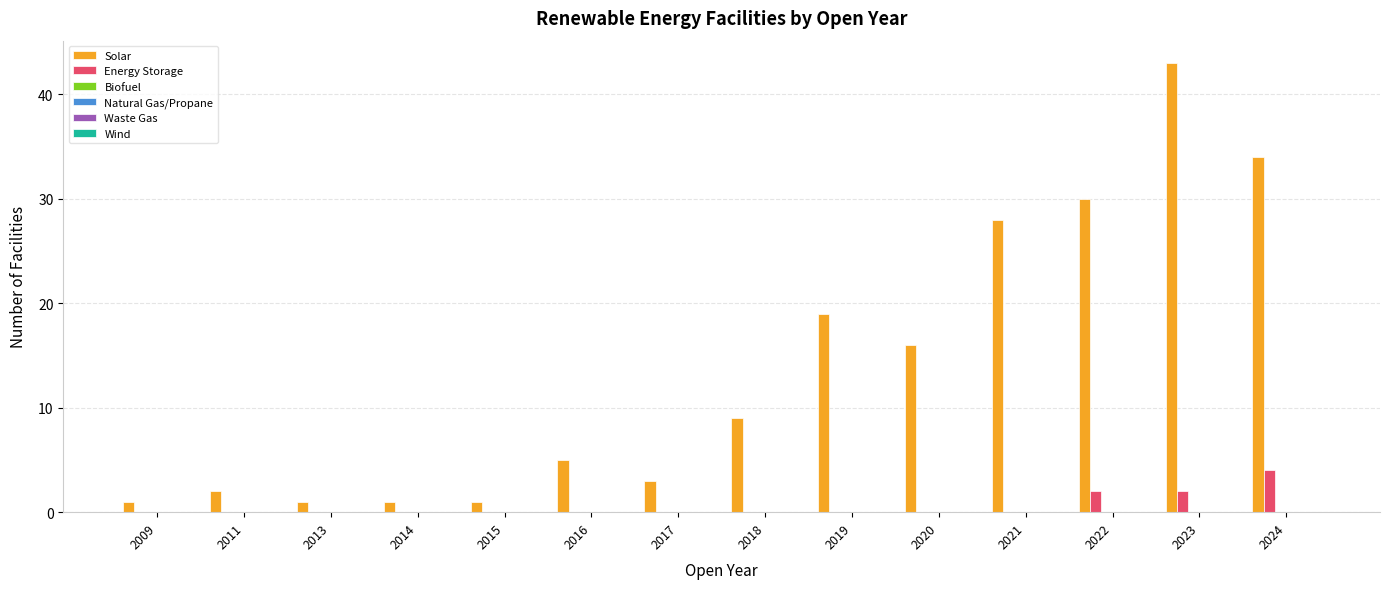

Which series has the largest total across all categories?

Solar